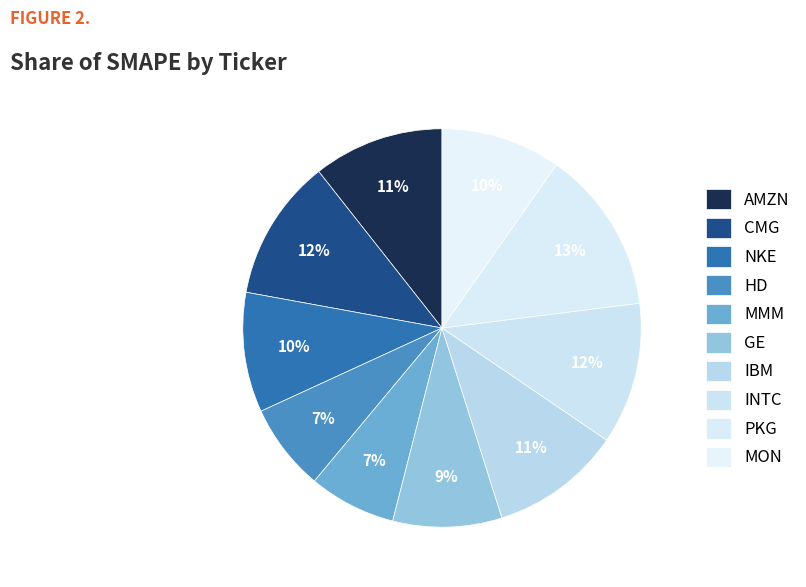

Combined, what portion of the pie is MON and MMM?

16.8%